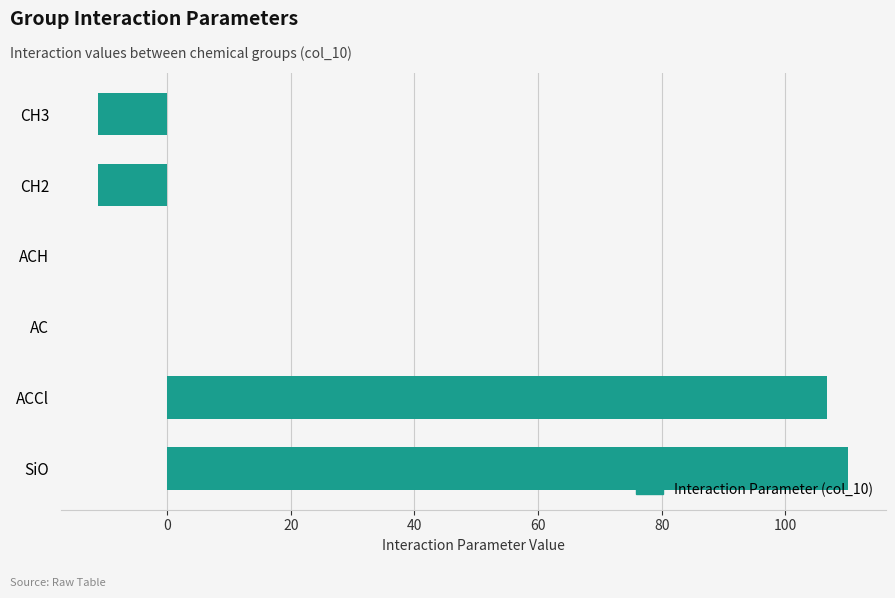

What is the sum of all values?

194.8